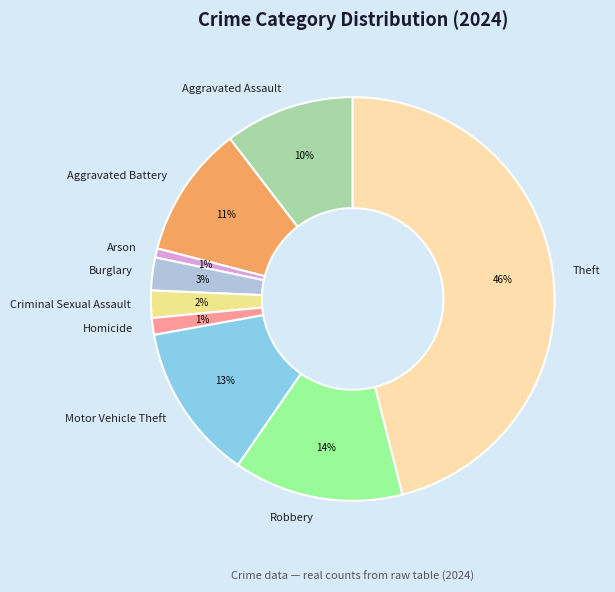

What is the largest slice in the pie chart?

Theft